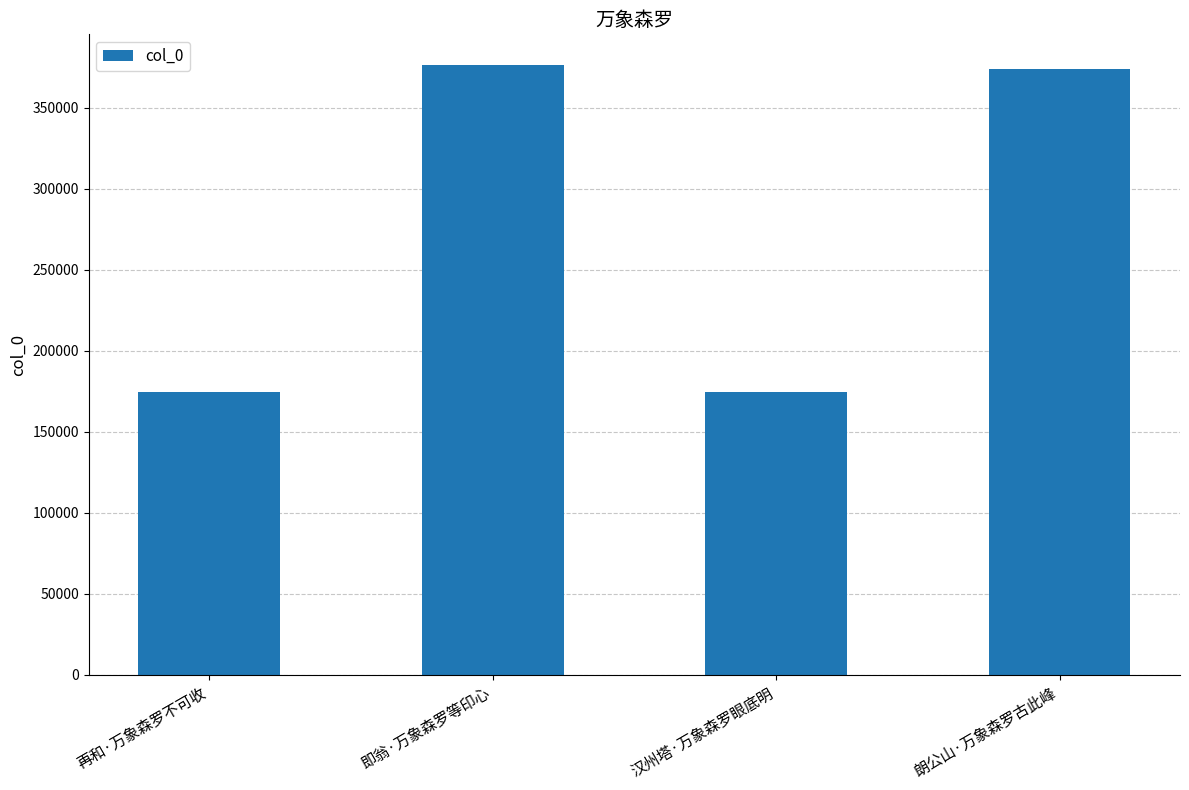

Are the bars horizontal?

No